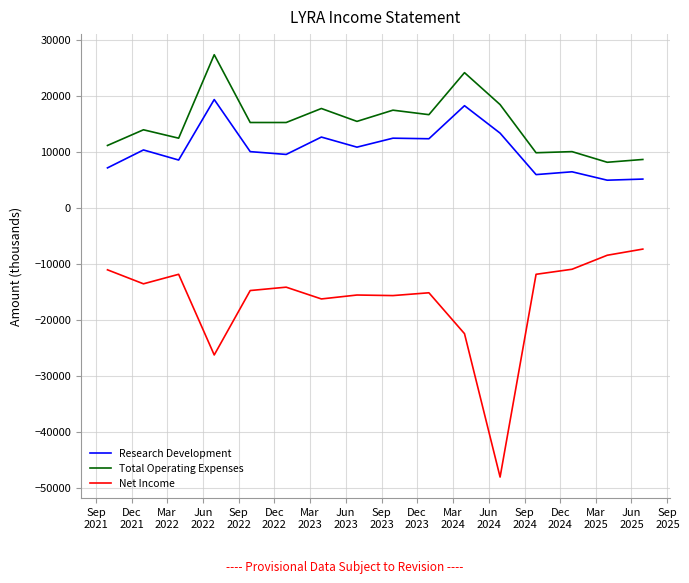

Which series has the widest spread of values?

Net Income